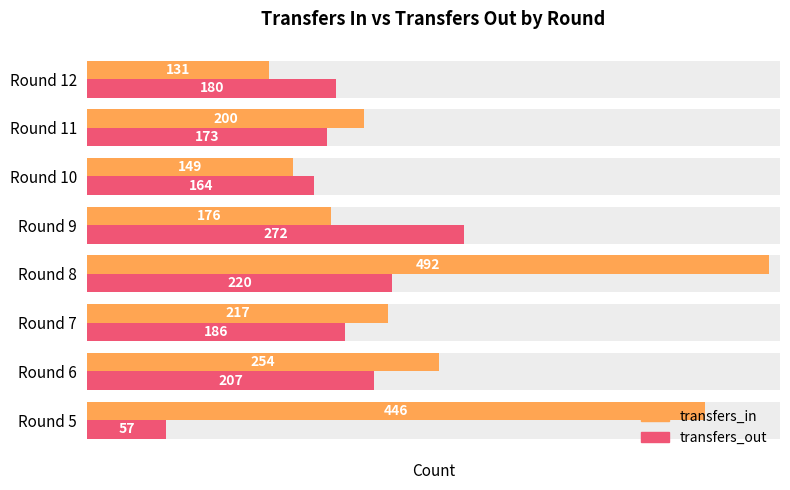

Rank the series by their average value, from highest to lowest.

transfers_in, transfers_out